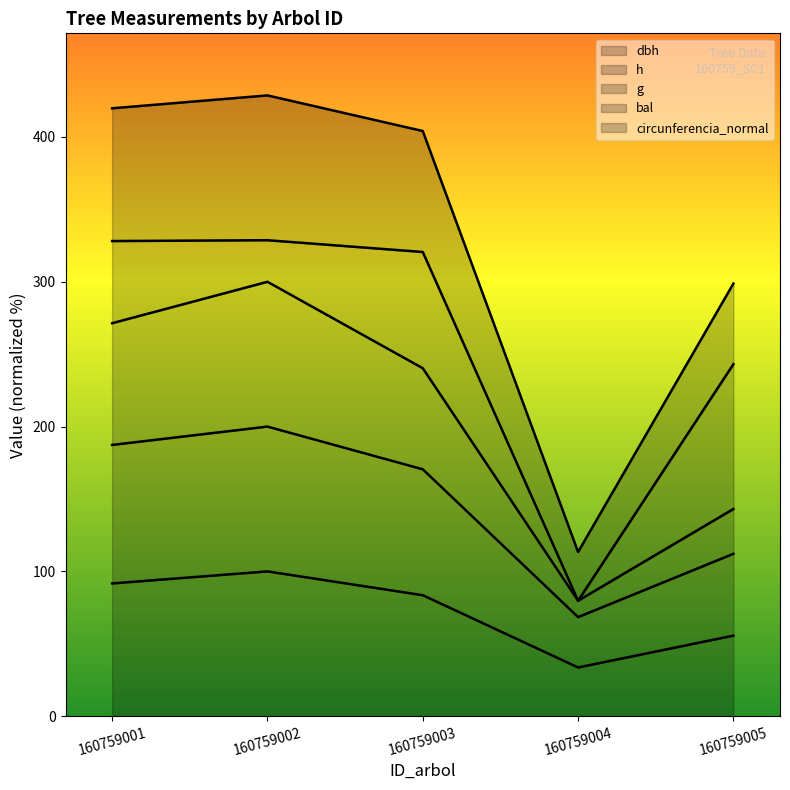

Count the number of categories in the chart.

5